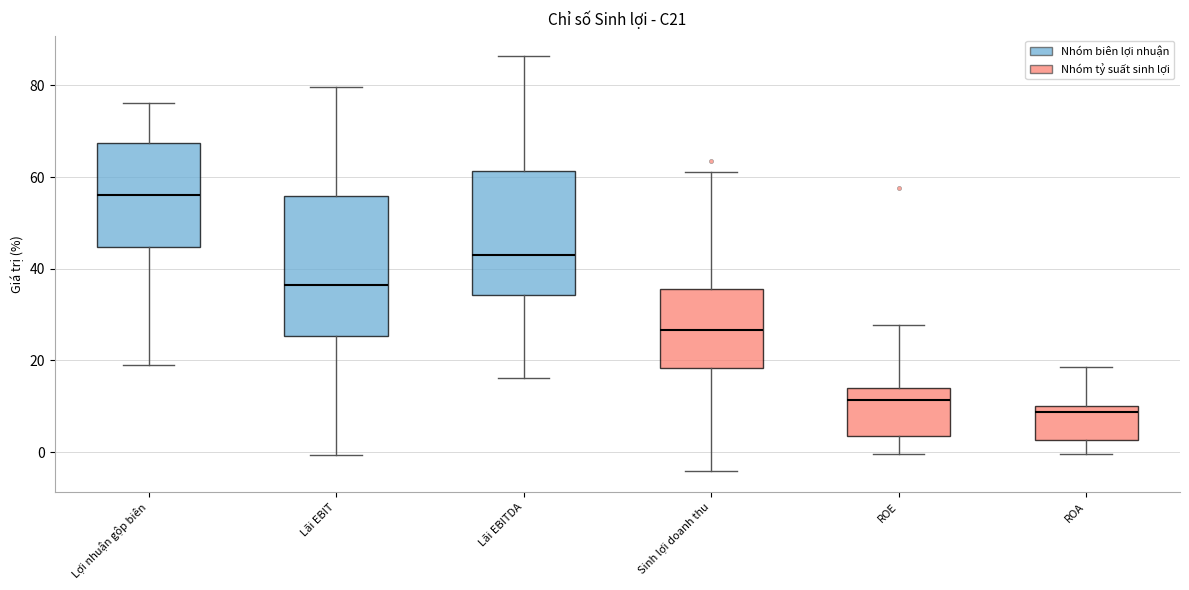

Which box has the lowest median line?

ROA